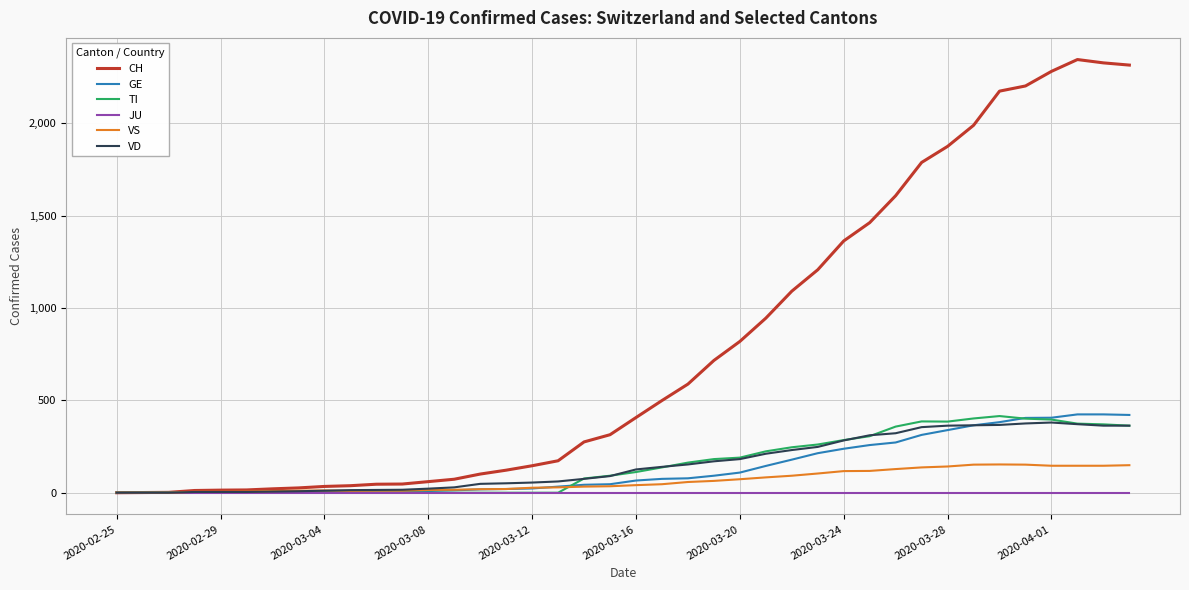

What is the maximum value shown in the chart?

2345